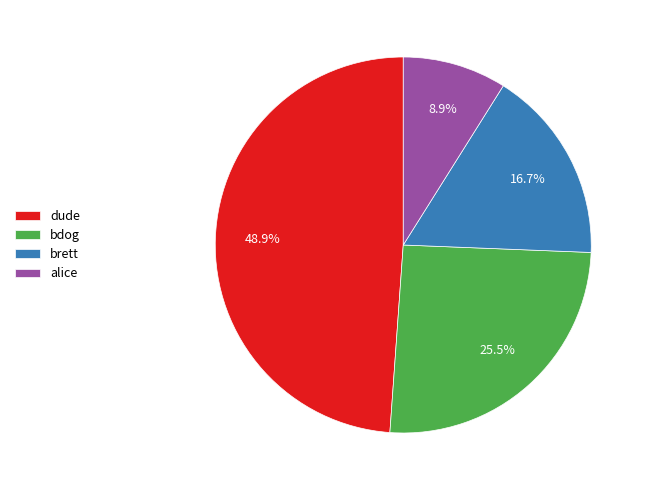

To the nearest percent, what is the combined percentage of brett and dude?

66%